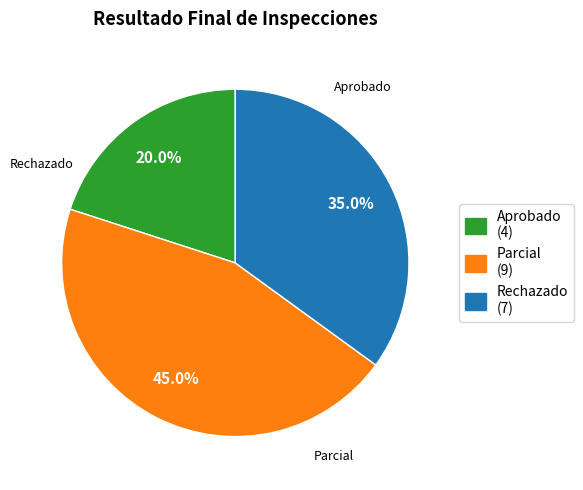

Is it true that Parcial is 55% of the pie?

False